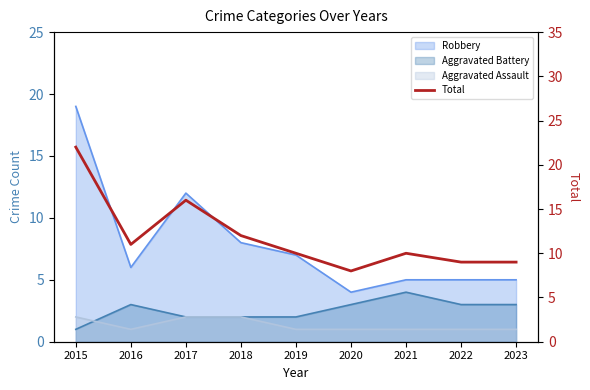

Reading left to right, what are all the values shown in this chart?

2015=22	2016=11	2017=16	2018=12	2019=10	2020=8	2021=10	2022=9	2023=9